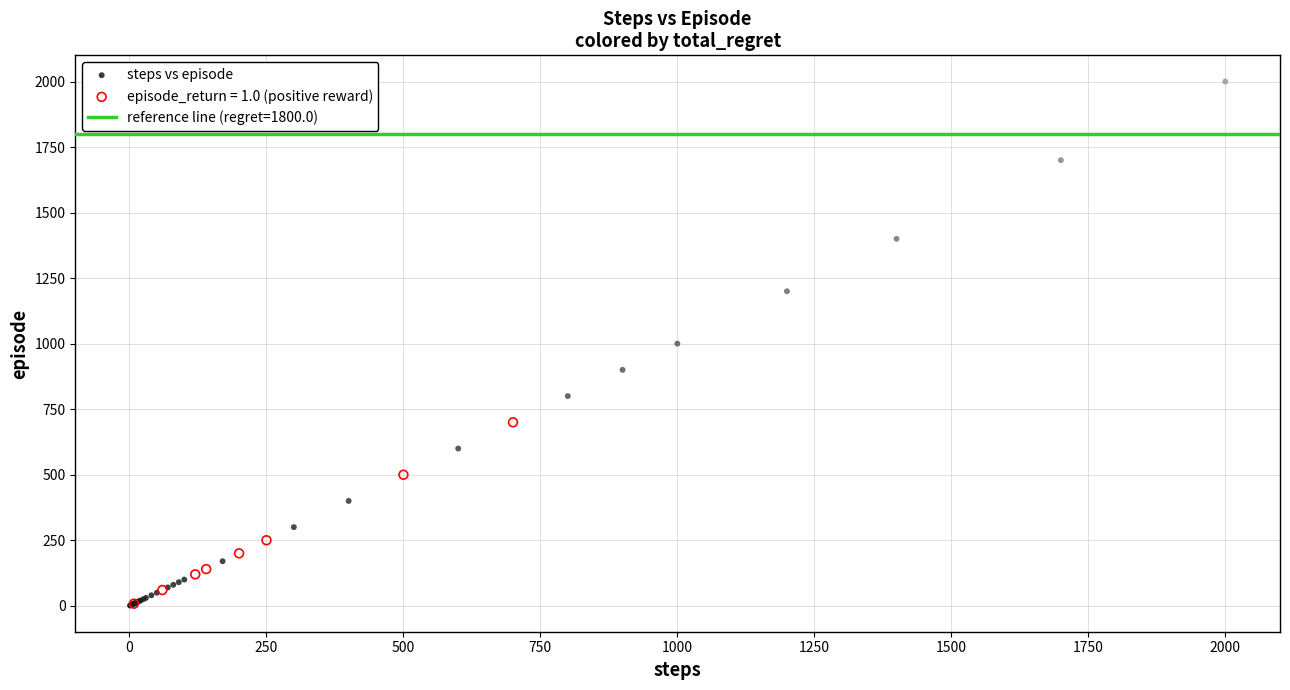

Which series contains the highest Y value?

steps vs episode